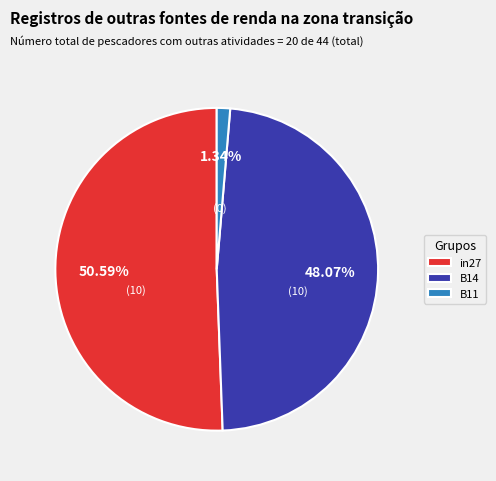

To the nearest percent, what is the difference between the largest and smallest slice percentages?

49%